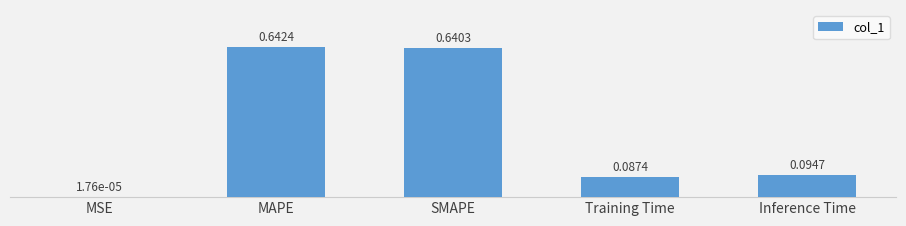

At which category does the chart reach its peak across all series?

MAPE